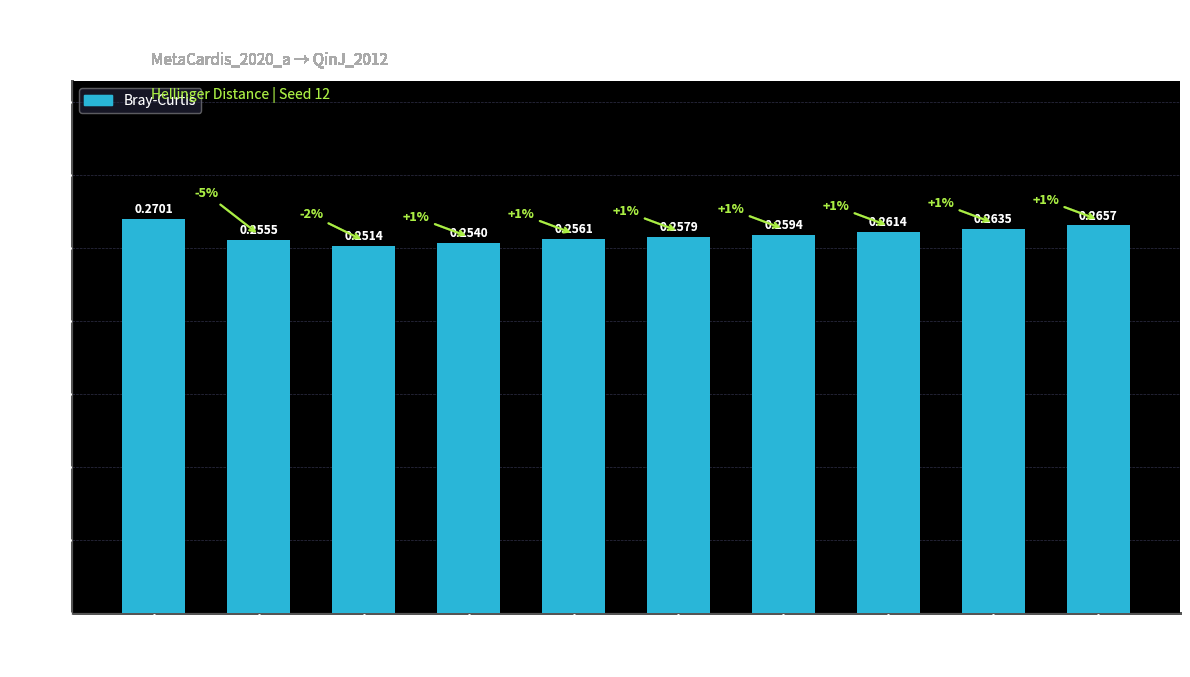

Rank the categories by value from highest to lowest.

0.003, 100.0, 30.0, 10.0, 3.0, 1.0, 0.3, 0.01, 0.1, 0.03